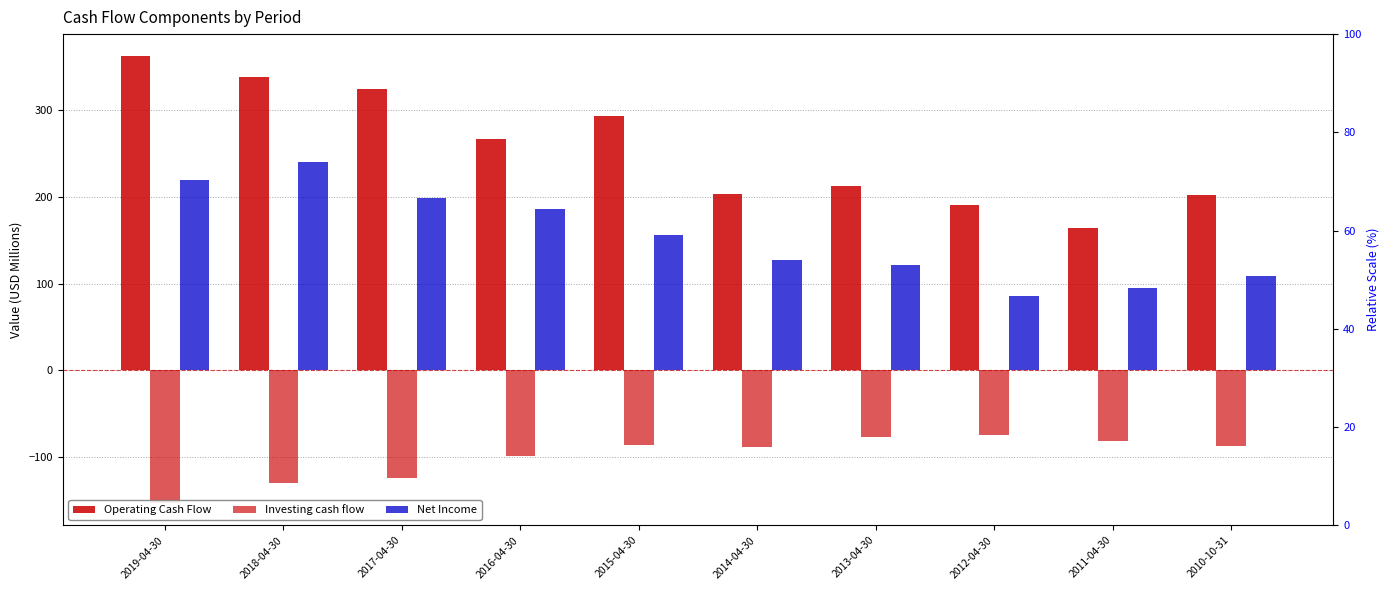

Are the bars grouped side by side (vs. stacked)?

Yes